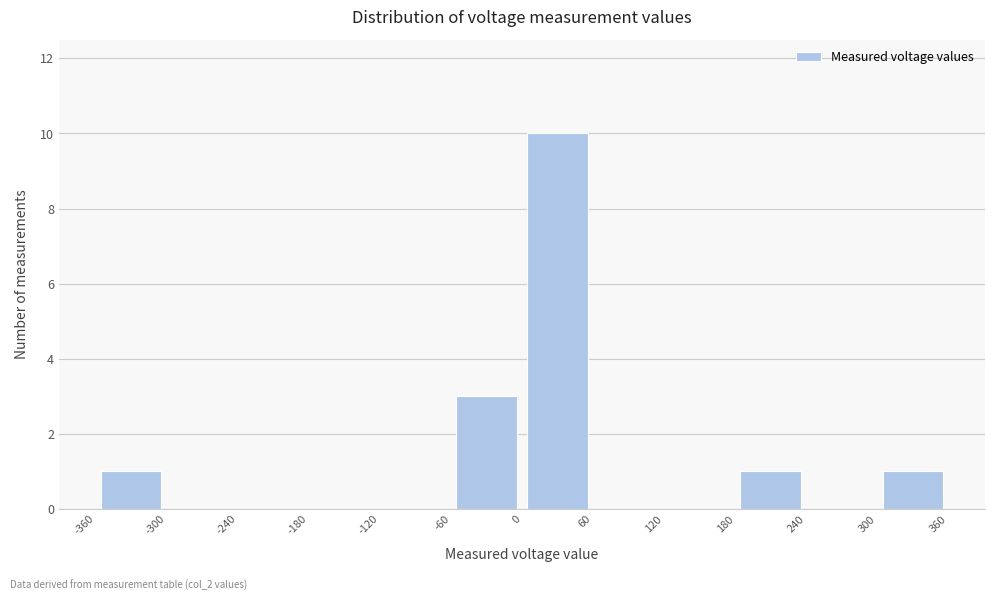

Reading left to right, list every bar in this chart as the range it spans on the x-axis followed by its height. The values are not printed on the chart, so give them approximately, as read against the axis.

-360 to -300: 1
-300 to -240: 0
-240 to -180: 0
-180 to -120: 0
-120 to -60: 0
-60 to 0: 3
0 to 60: 10
60 to 120: 0
120 to 180: 0
180 to 240: 1
240 to 300: 0
300 to 360: 1